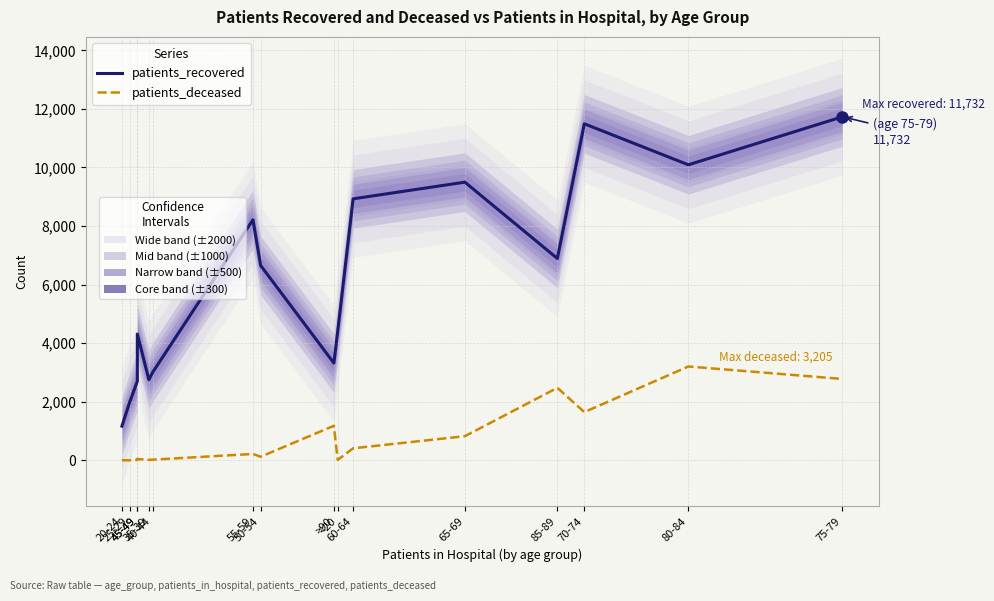

List the series in order of their overall mean, highest first.

patients_recovered, patients_deceased